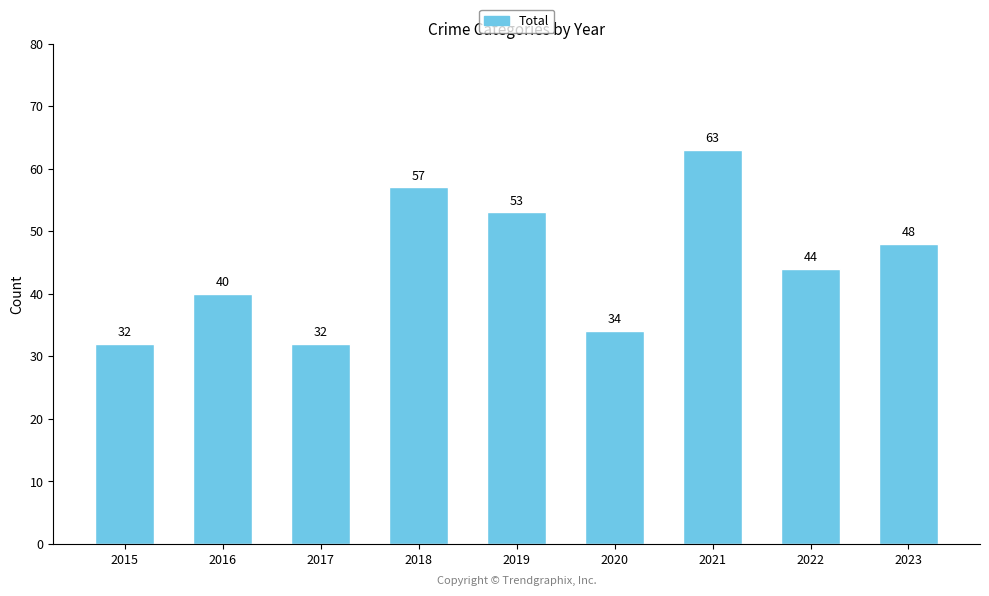

How many bars are there in total?

9